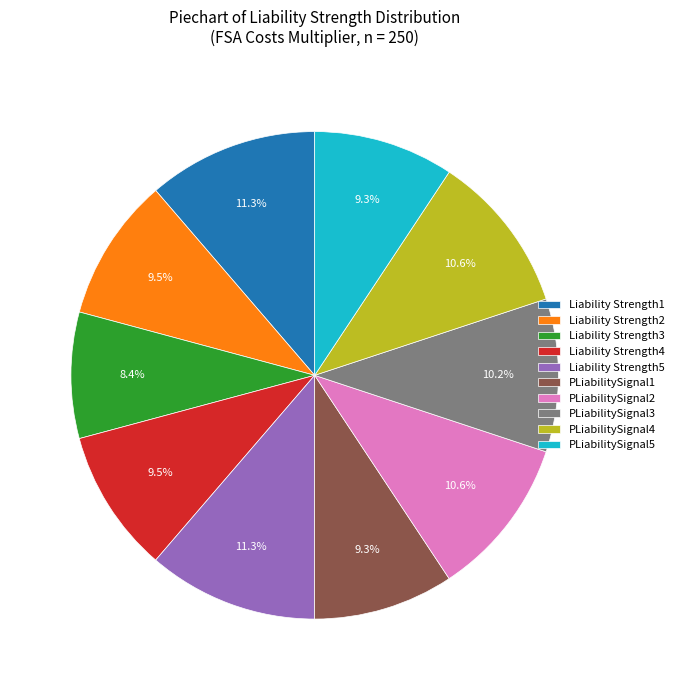

To the nearest percent, what portion does Liability Strength3 represent?

8%